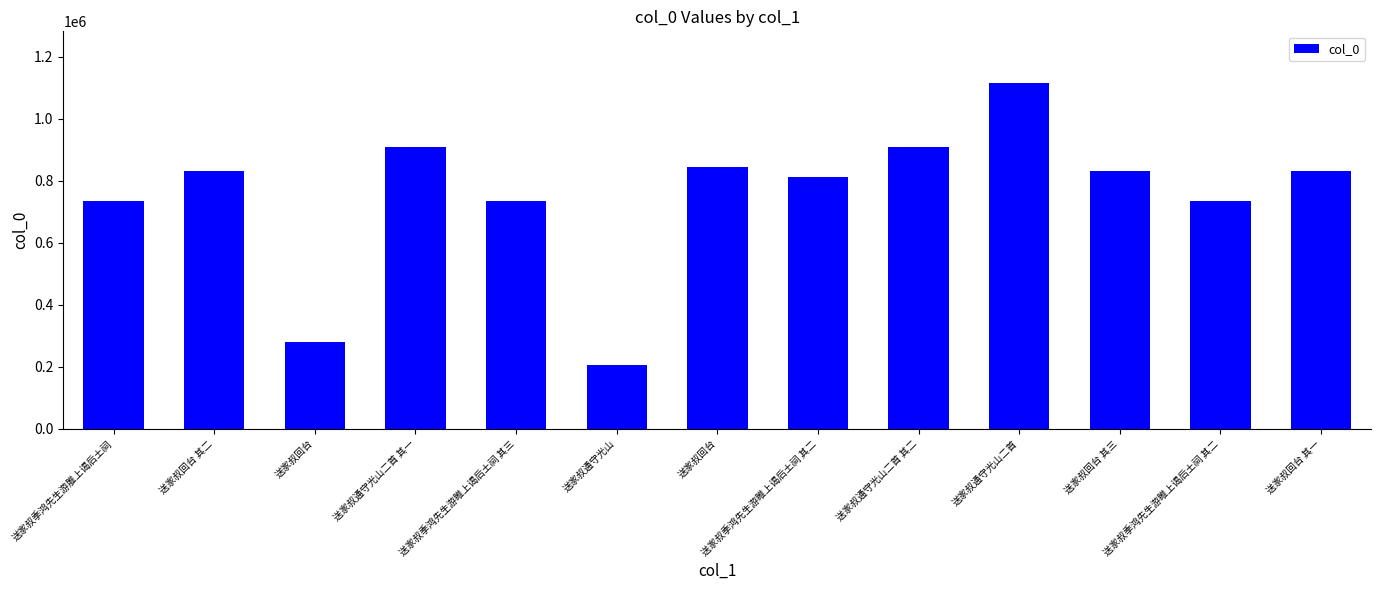

How many bars are there in total?

13